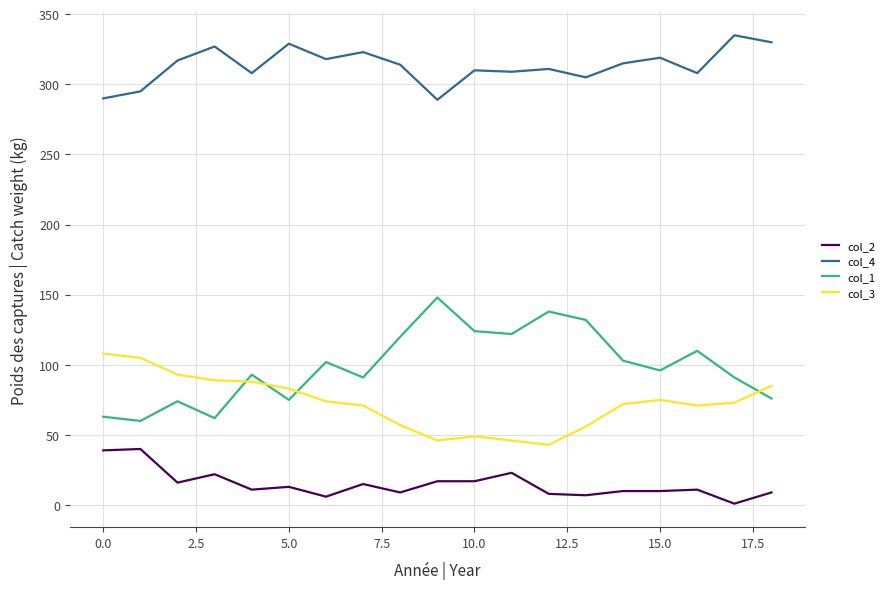

What is the maximum value shown in the chart?

335